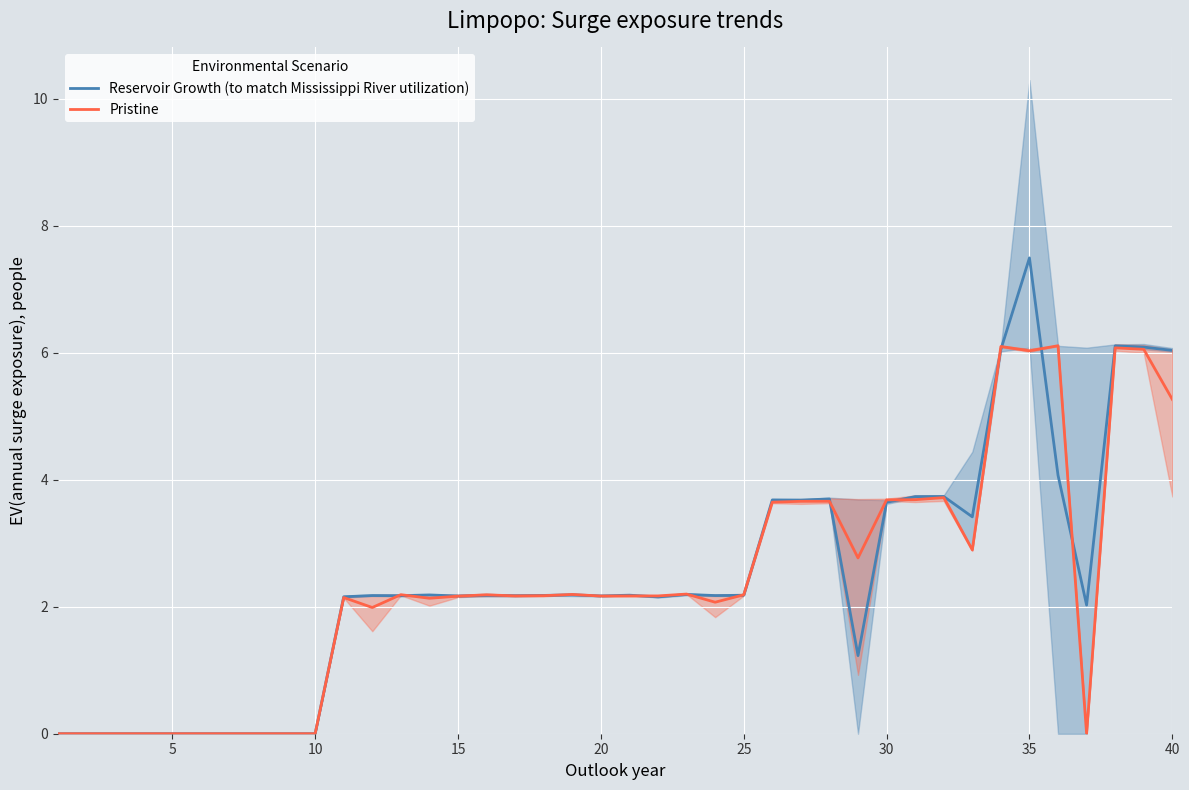

What is the difference between the maximum and minimum values in the Reservoir Growth (to match Mississippi River utilization) series?

7.5